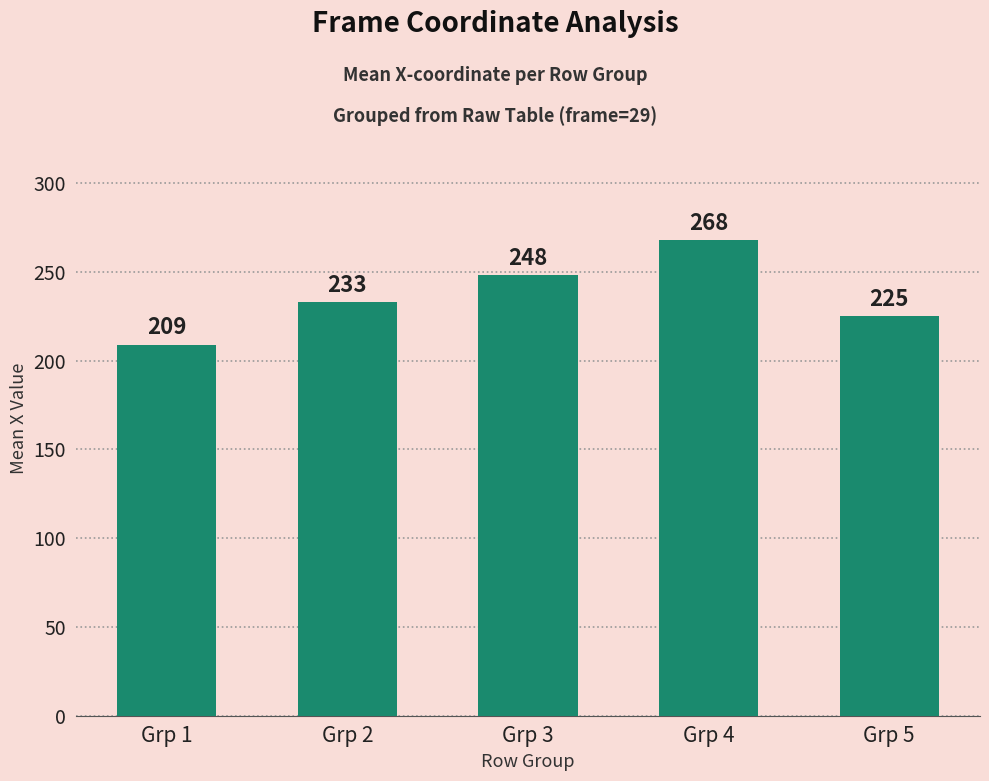

Between Grp 2 and Grp 5, which is larger?

Grp 2